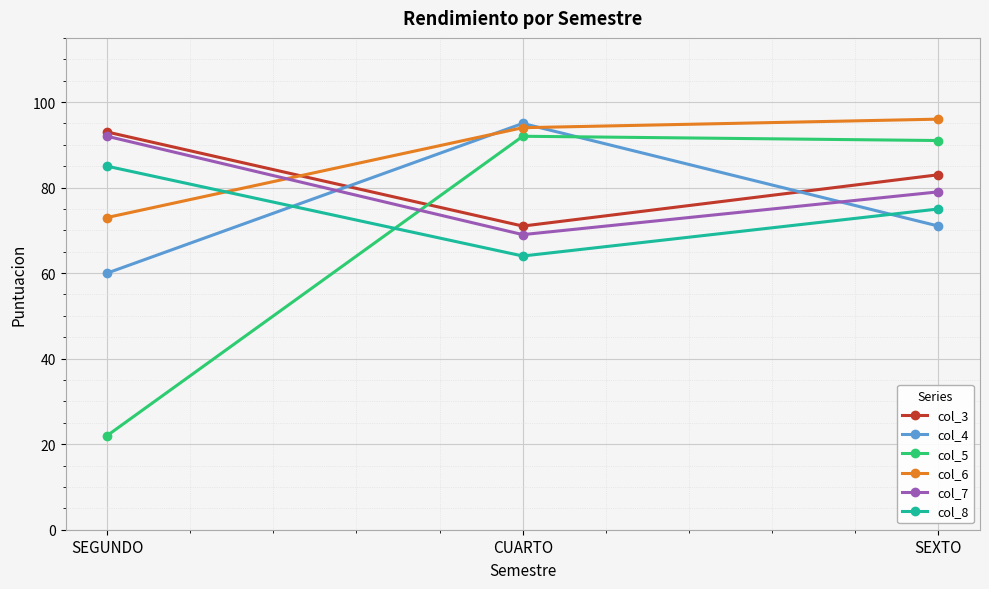

What is the label of the 1st point from the left?

SEGUNDO